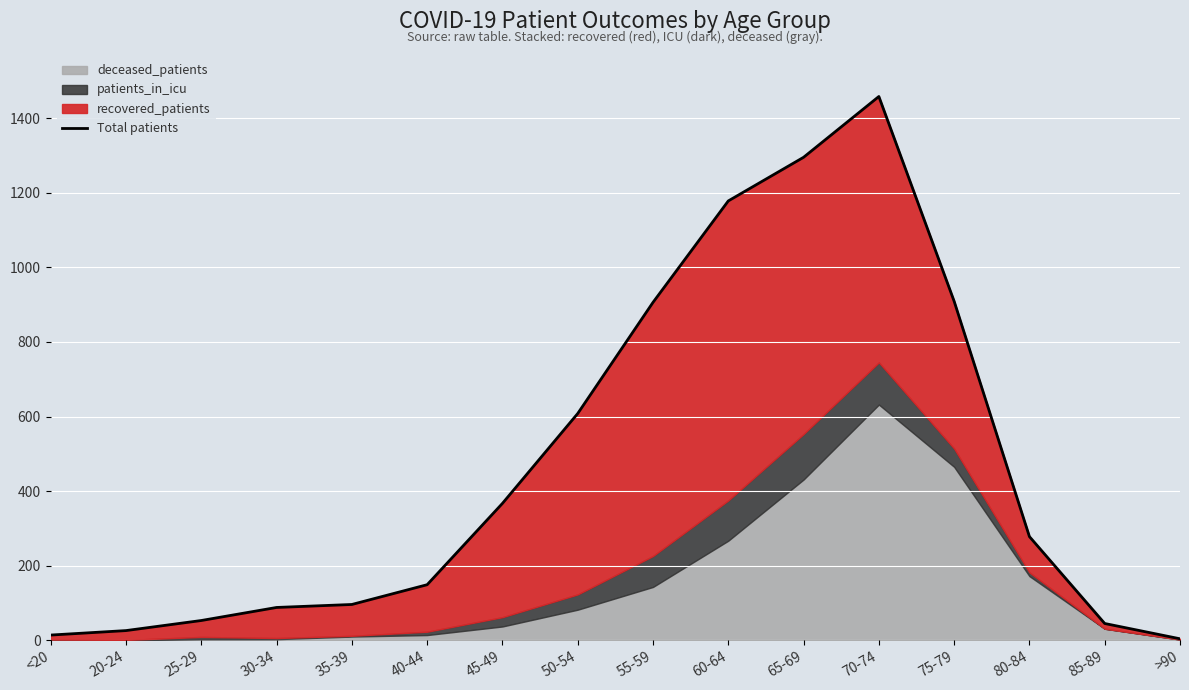

What is the label of the 10th point from the right?

45-49